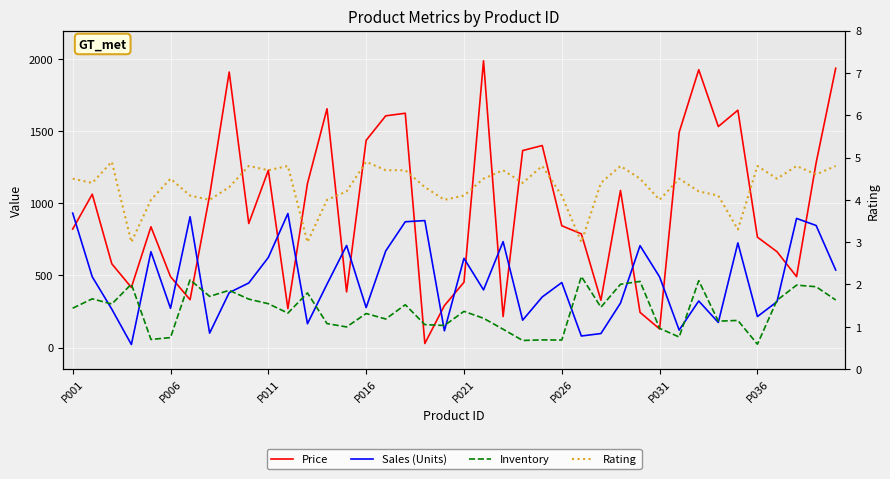

Which series changed the most between 10 and 22?

Price